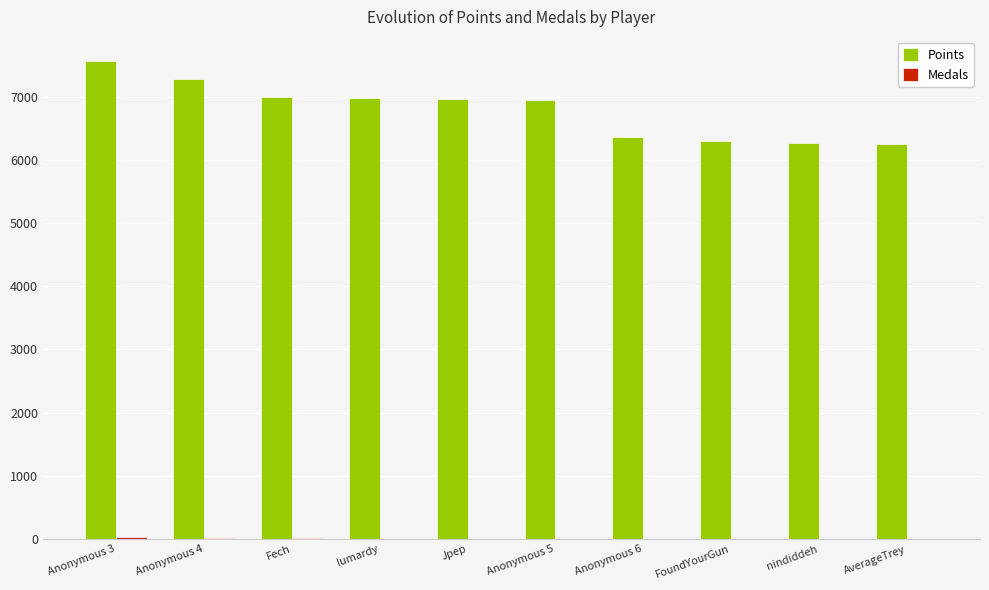

Is it true that Points equals 6995 at Fech?

True